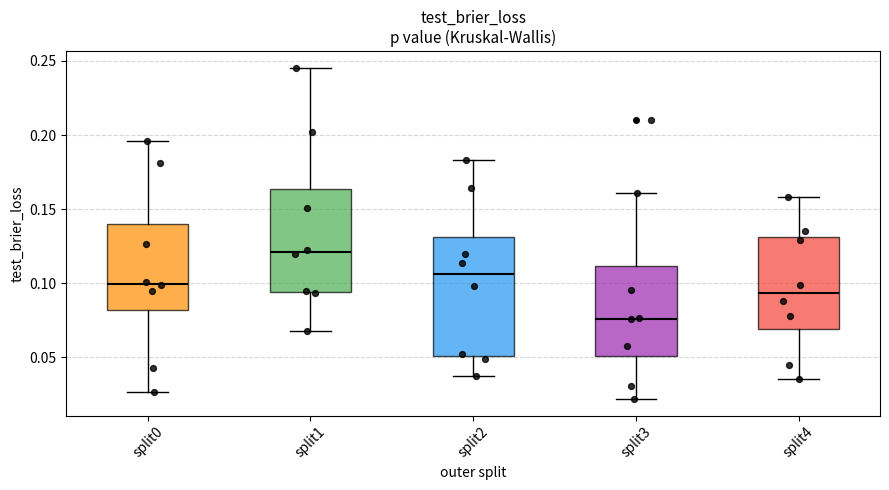

Which box's median line is the lowest?

split3